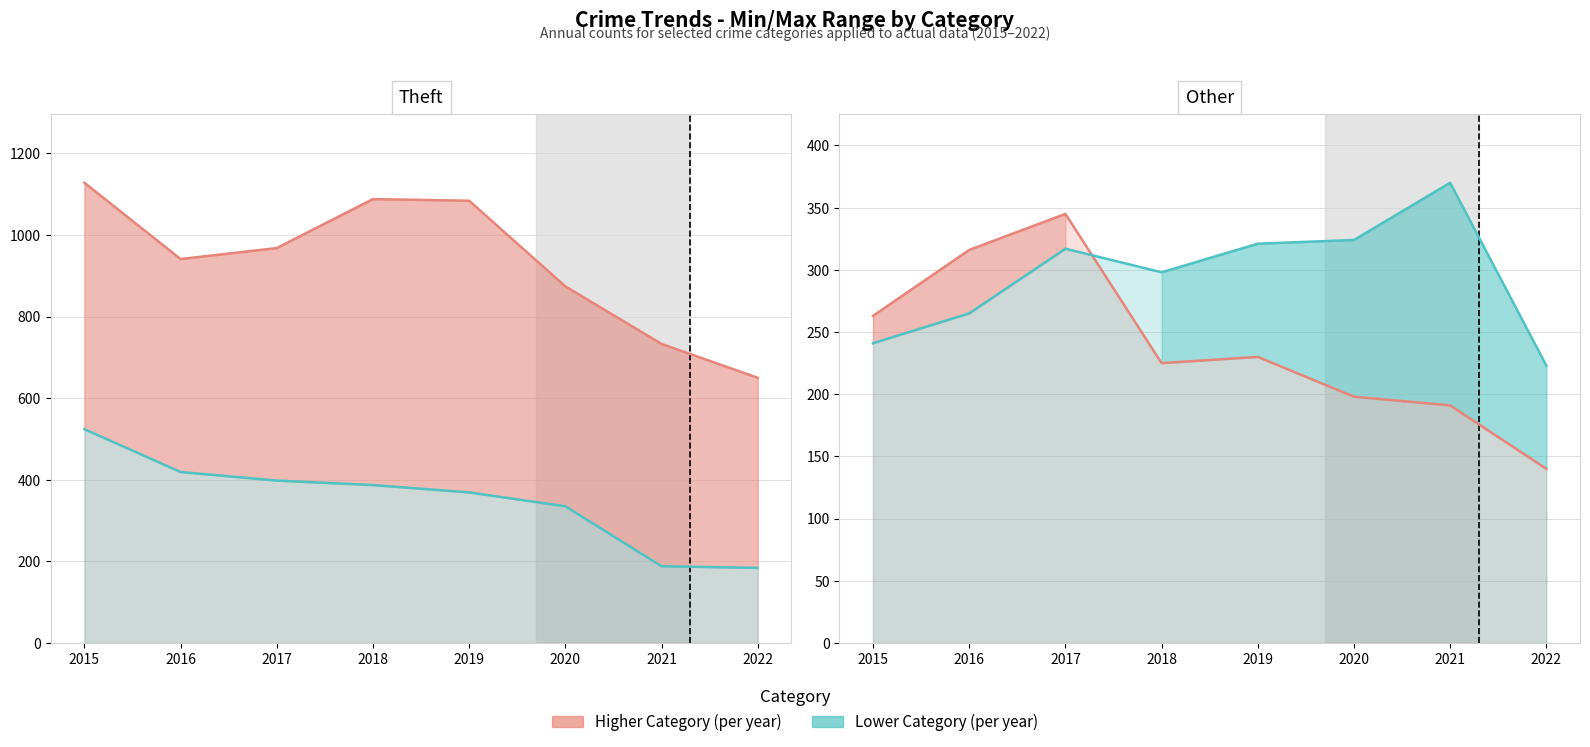

Where is the first local minimum for Theft line?

2016